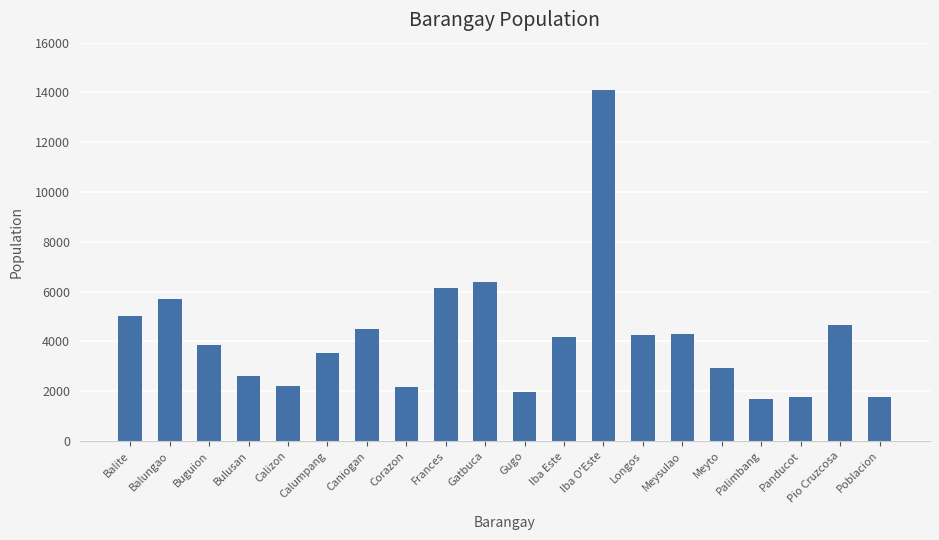

What is the change in value from Bulusan to Frances?

+3526